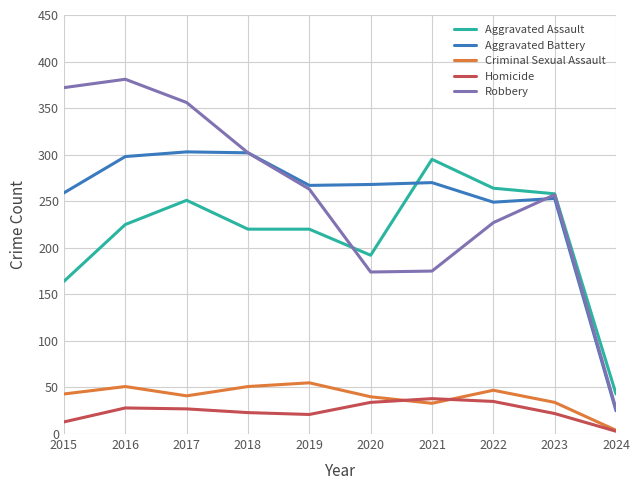

Between which two adjacent categories do Robbery and Aggravated Assault first intersect?

2019 and 2020